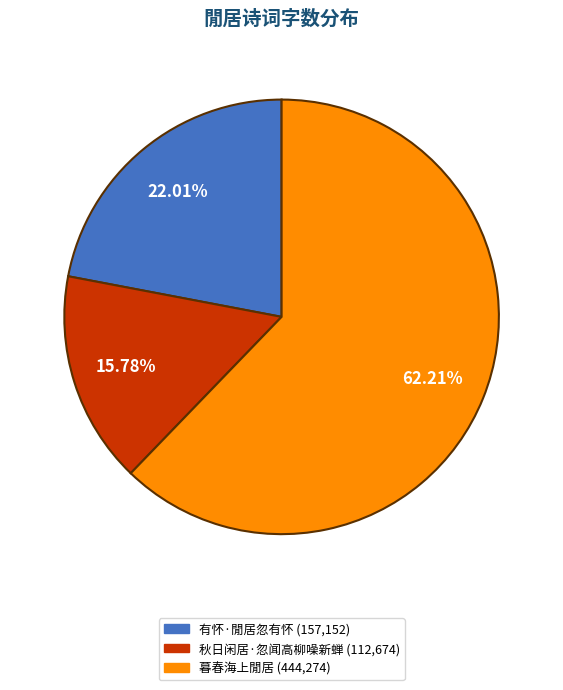

To the nearest percent, what is the average slice percentage?

33%